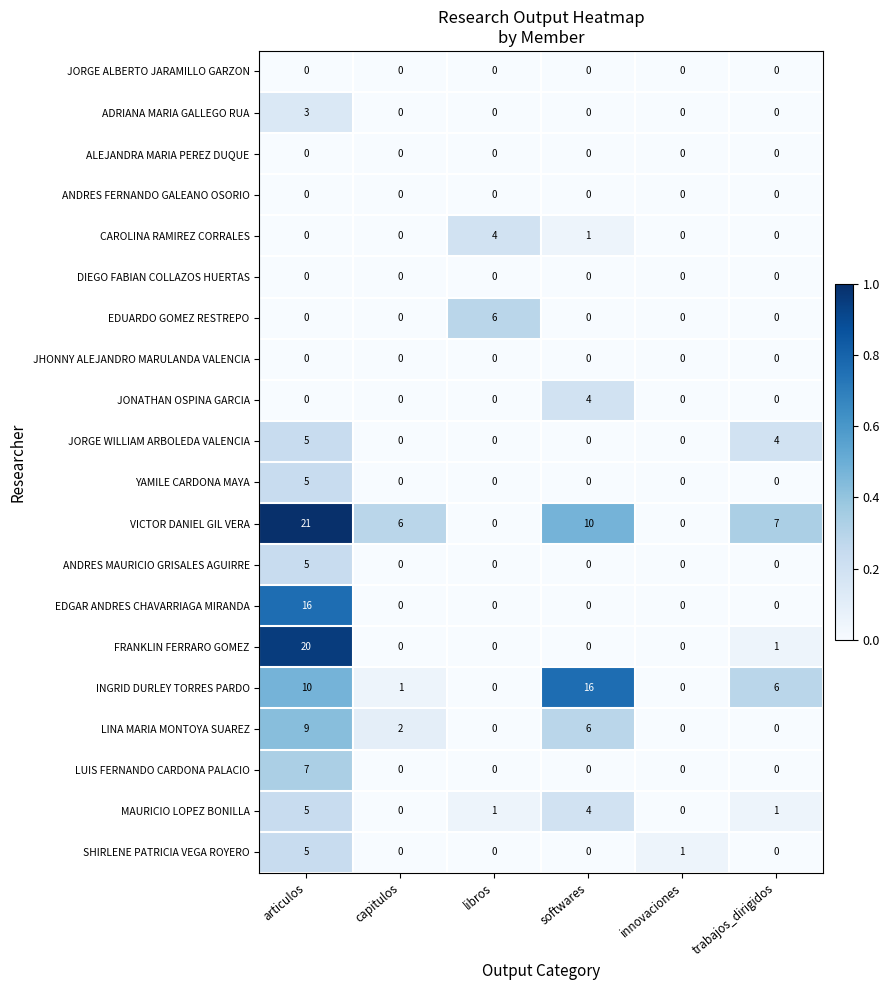

At which category is the sum across all series the highest?

articulos